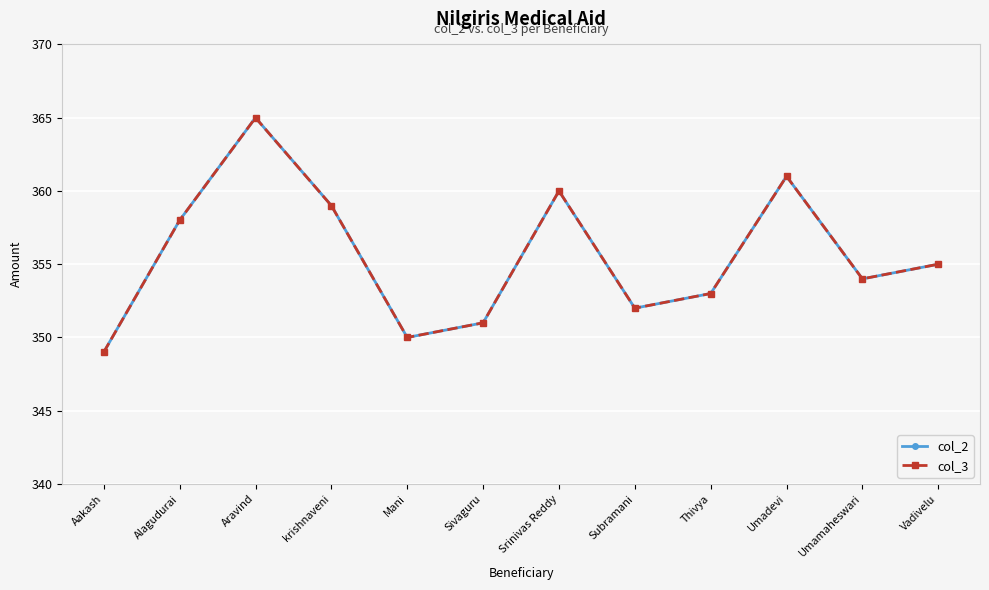

Does the chart have visible grid lines?

Yes